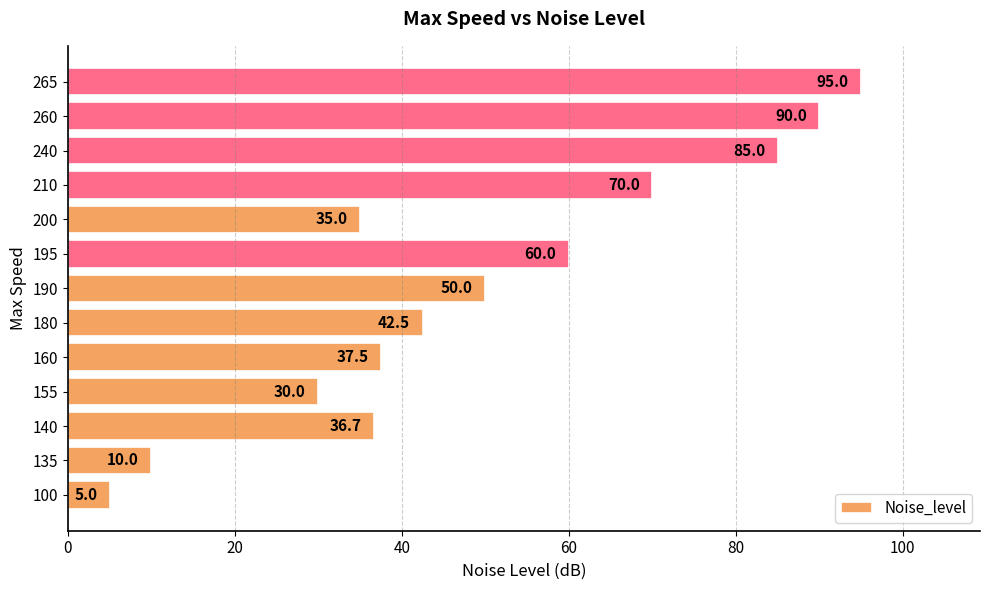

Reading top to bottom, extract all data points from this chart.

265=95.0	260=90.0	240=85.0	210=70.0	200=35.0	195=60.0	190=50.0	180=42.5	160=37.5	155=30.0	140=36.7	135=10.0	100=5.0